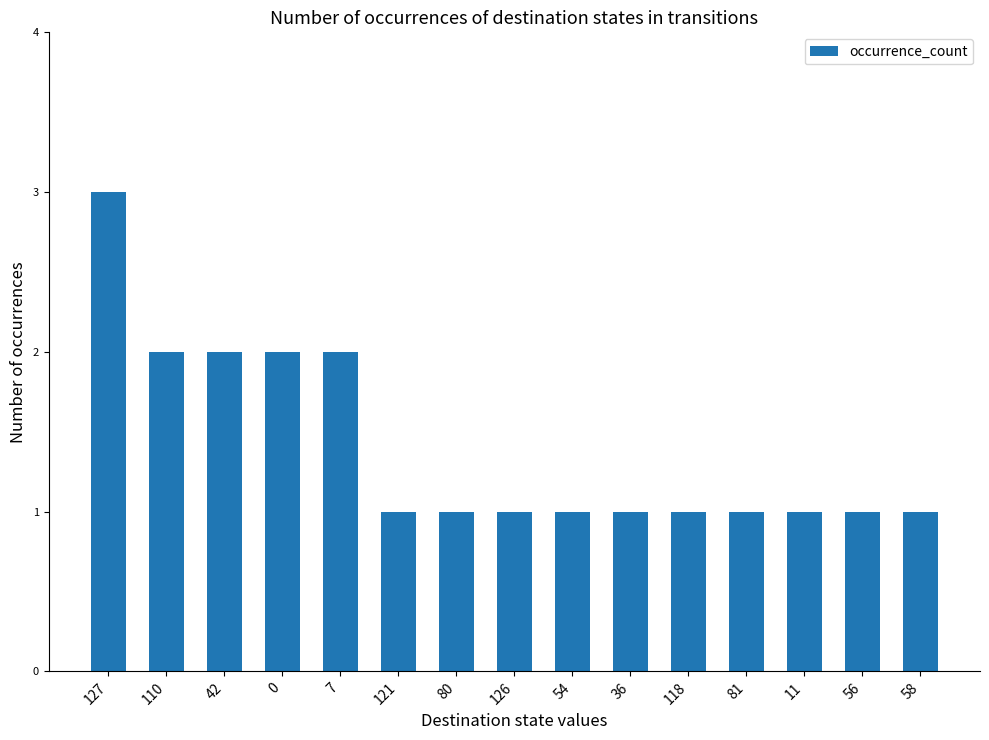

The chart shows a value of 2 at 7. True or false?

True